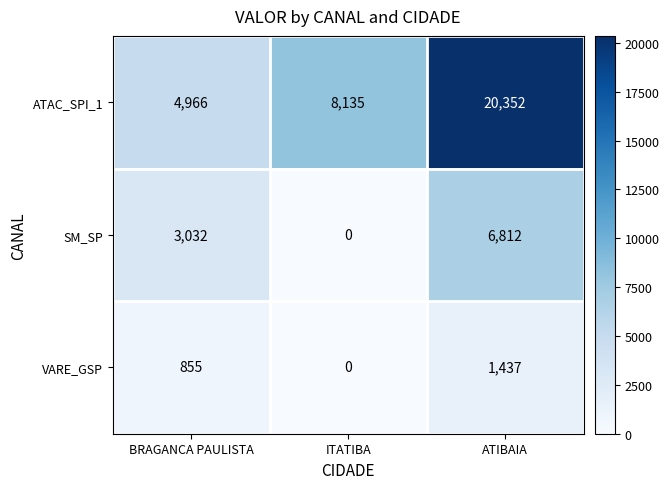

What is the maximum value shown in the chart?

20352